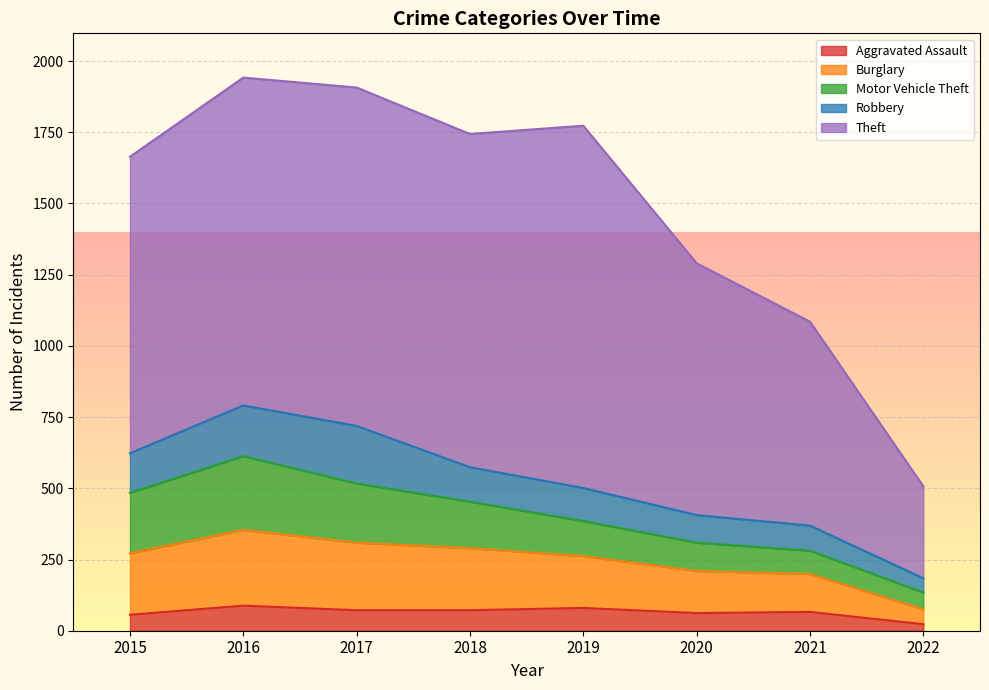

True or false: Theft and Burglary intersect in this chart.

False